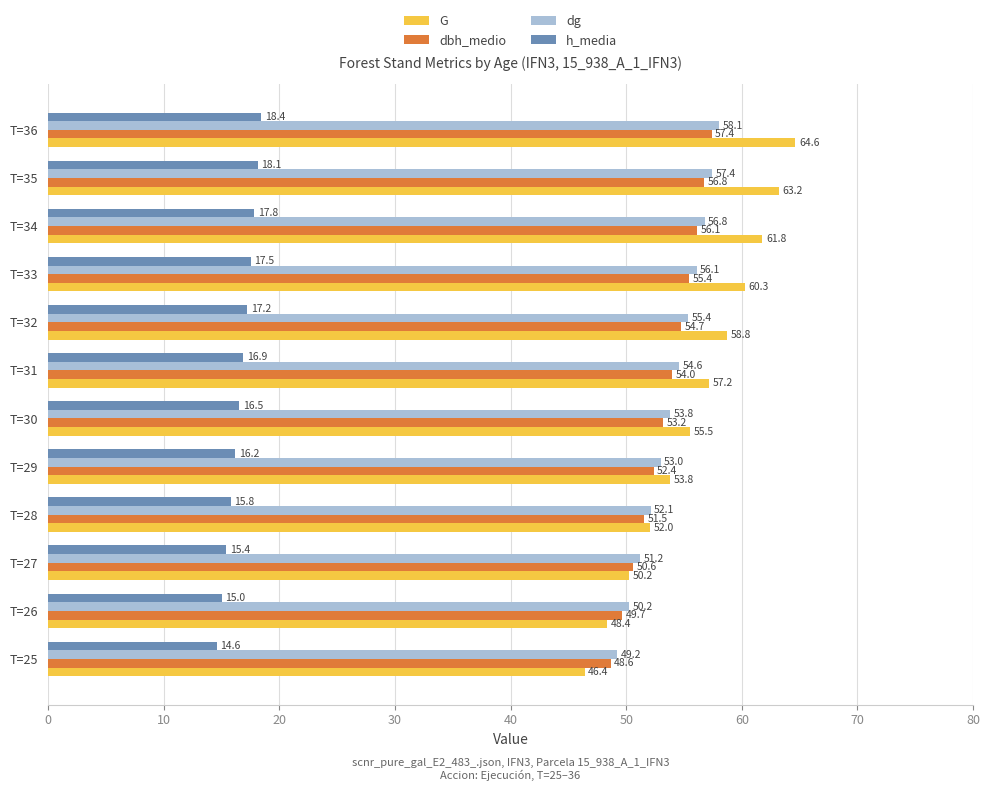

Where is dg nearest to the value 53?

T=29